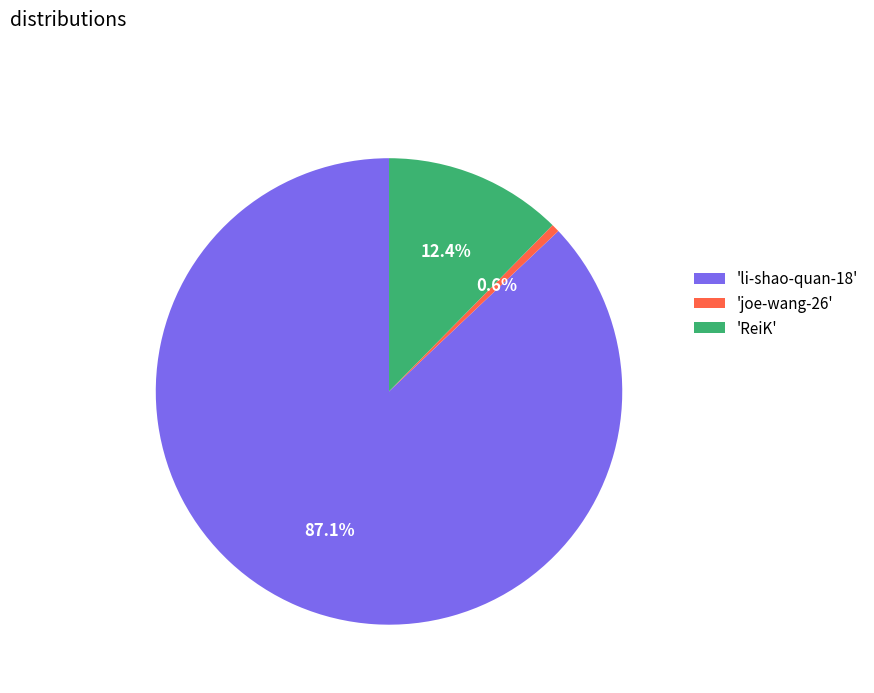

Rank the categories by value from lowest to highest.

'joe-wang-26', 'ReiK', 'li-shao-quan-18'